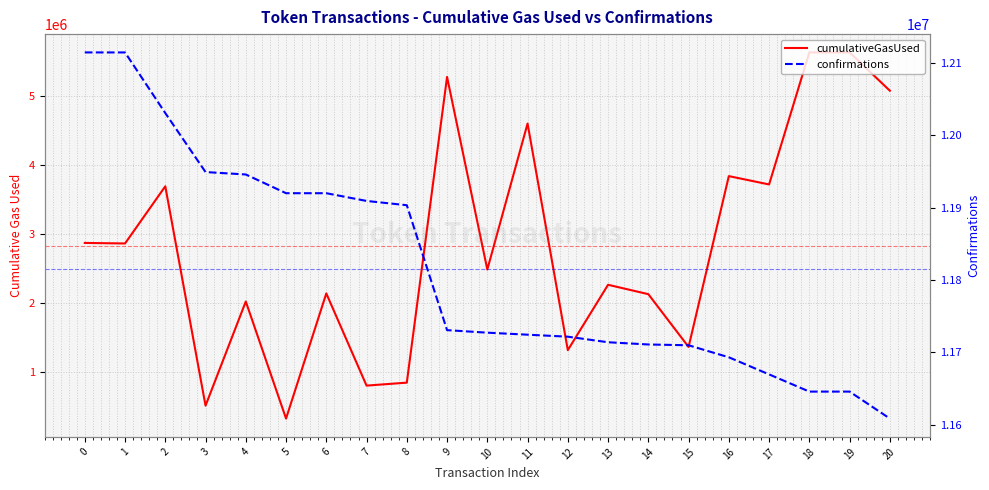

How many lines are shown in the chart?

2